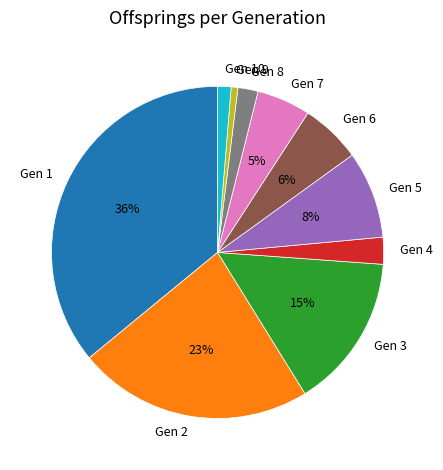

Which slice is the largest?

Gen 1